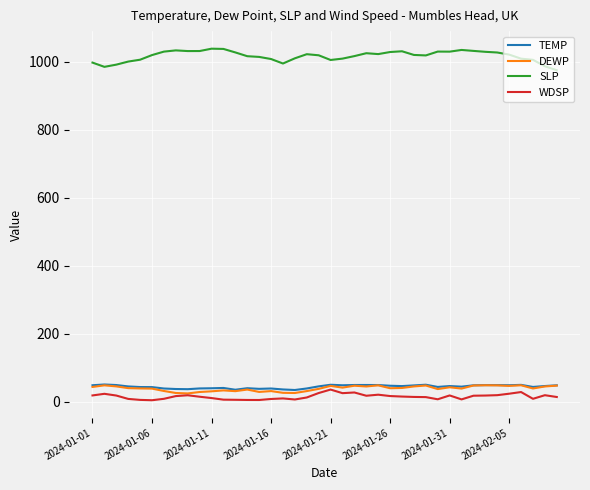

True or false: SLP and WDSP intersect in this chart.

False